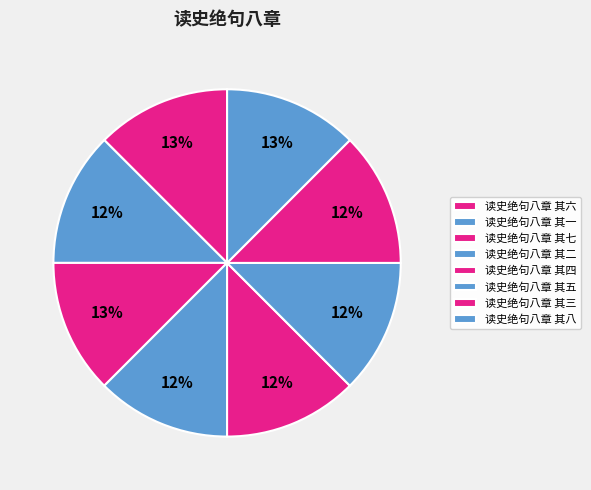

What is the smallest slice in the pie chart?

读史绝句八章 其一